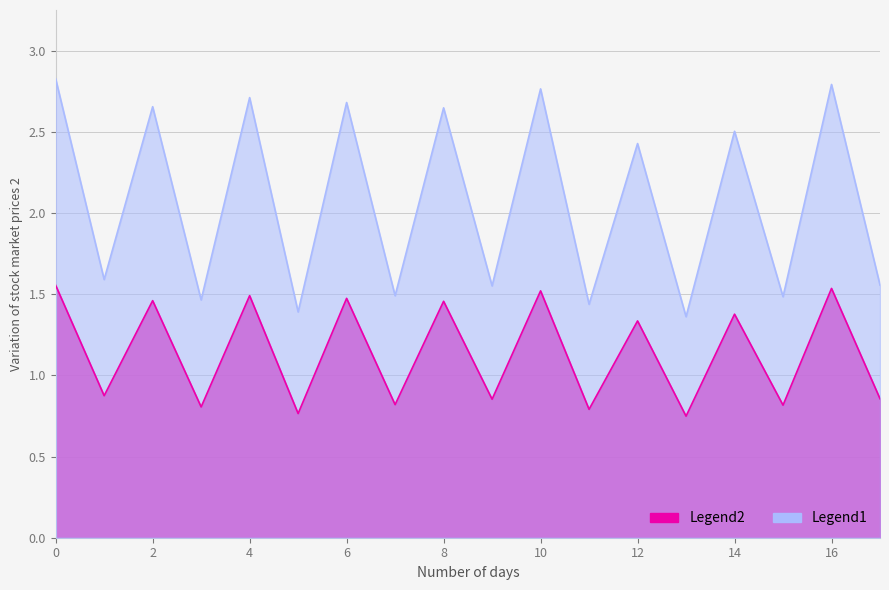

Where is the first local minimum?

1